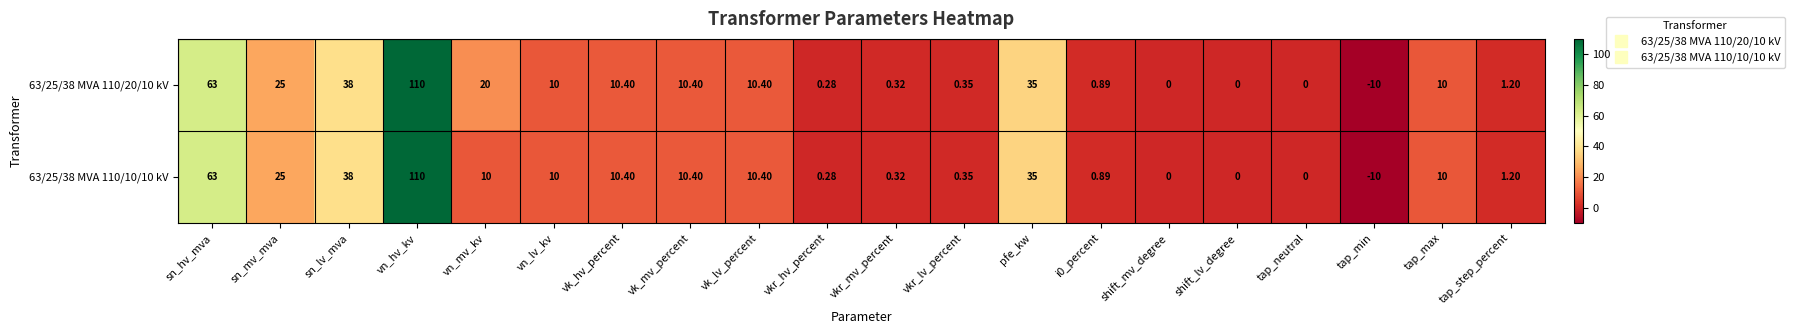

Where does the 63/25/38 MVA 110/20/10 kV series first go above 10?

sn_hv_mva